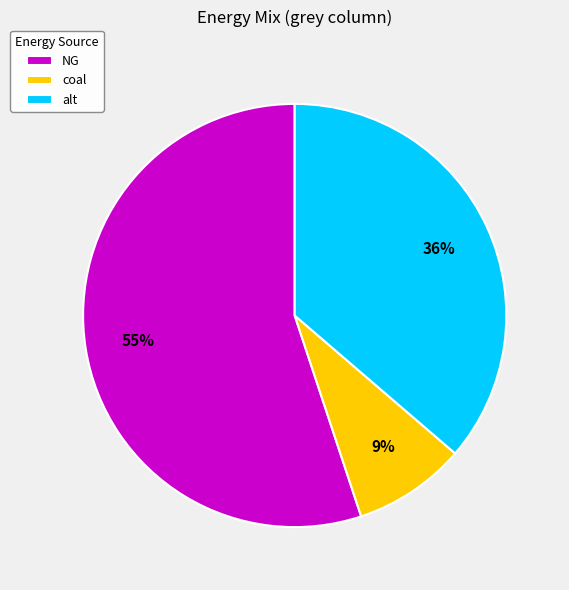

Between NG and alt, which is larger?

NG